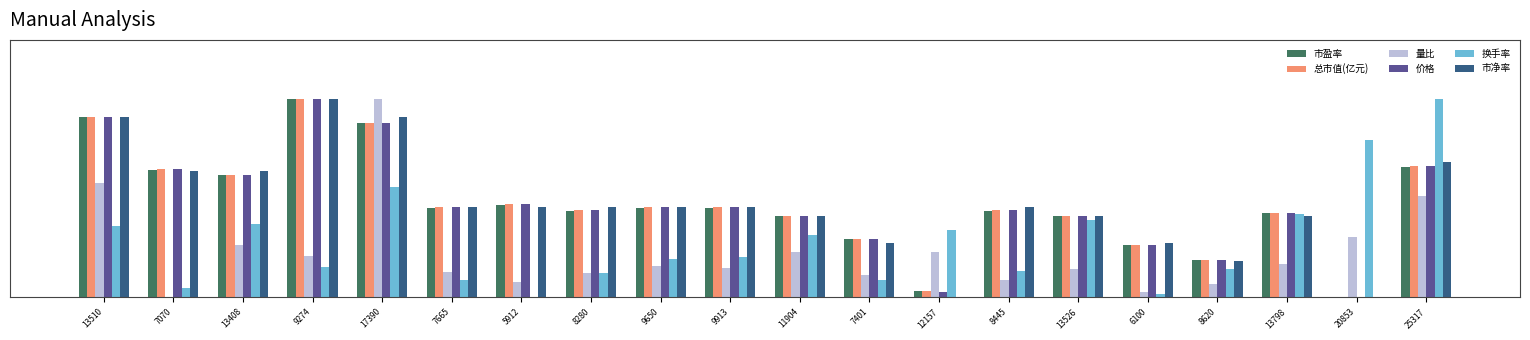

Reading right to left, transcribe all the data shown in this chart.

市盈率: 25317=0.7	20853=0.0	13798=0.4	8620=0.2	6100=0.3	13526=0.4	8445=0.4	12157=0.0	7401=0.3	11904=0.4	9913=0.5	9650=0.5	8280=0.4	5912=0.5	7665=0.5	17390=0.9	9274=1.0	13408=0.6	7070=0.6	13510=0.9
总市值(亿元): 25317=0.7	20853=0.0	13798=0.4	8620=0.2	6100=0.3	13526=0.4	8445=0.4	12157=0.0	7401=0.3	11904=0.4	9913=0.5	9650=0.5	8280=0.4	5912=0.5	7665=0.5	17390=0.9	9274=1.0	13408=0.6	7070=0.6	13510=0.9
量比: 25317=0.5	20853=0.3	13798=0.2	8620=0.1	6100=0.0	13526=0.1	8445=0.1	12157=0.2	7401=0.1	11904=0.2	9913=0.1	9650=0.2	8280=0.1	5912=0.1	7665=0.1	17390=1.0	9274=0.2	13408=0.3	7070=0.0	13510=0.6
价格: 25317=0.7	20853=0.0	13798=0.4	8620=0.2	6100=0.3	13526=0.4	8445=0.4	12157=0.0	7401=0.3	11904=0.4	9913=0.5	9650=0.5	8280=0.4	5912=0.5	7665=0.5	17390=0.9	9274=1.0	13408=0.6	7070=0.6	13510=0.9
换手率: 25317=1.0	20853=0.8	13798=0.4	8620=0.1	6100=0.0	13526=0.4	8445=0.1	12157=0.3	7401=0.1	11904=0.3	9913=0.2	9650=0.2	8280=0.1	5912=0.0	7665=0.1	17390=0.6	9274=0.2	13408=0.4	7070=0.0	13510=0.4
市净率: 25317=0.7	20853=0.0	13798=0.4	8620=0.2	6100=0.3	13526=0.4	8445=0.5	12157=0.0	7401=0.3	11904=0.4	9913=0.5	9650=0.5	8280=0.5	5912=0.5	7665=0.5	17390=0.9	9274=1.0	13408=0.6	7070=0.6	13510=0.9